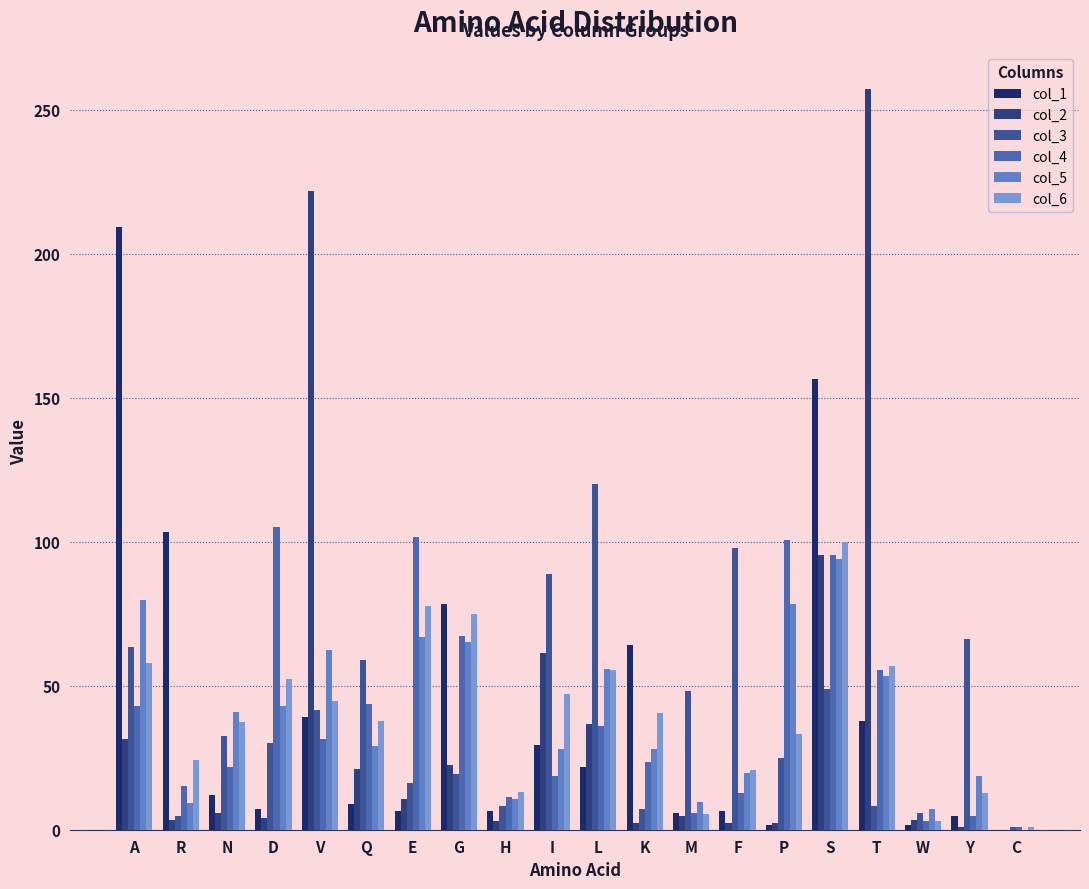

Count the number of data series in this chart.

6